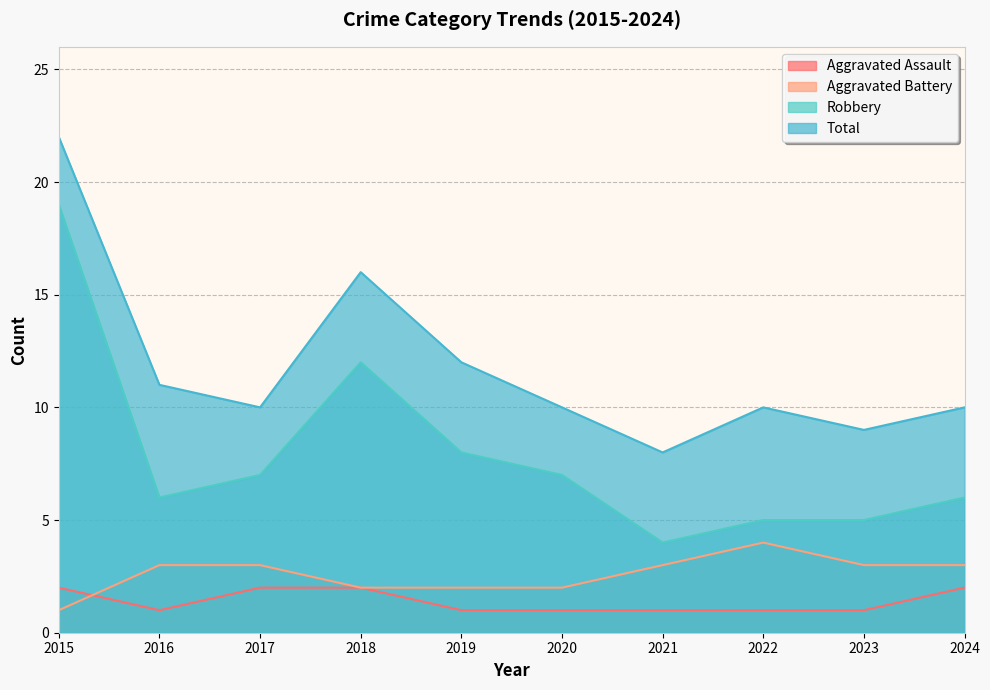

Reading left to right, transcribe all the data shown in this chart.

Aggravated Assault: 2015=2	2016=1	2017=2	2018=2	2019=1	2020=1	2021=1	2022=1	2023=1	2024=2
Aggravated Battery: 2015=1	2016=3	2017=3	2018=2	2019=2	2020=2	2021=3	2022=4	2023=3	2024=3
Robbery: 2015=19	2016=6	2017=7	2018=12	2019=8	2020=7	2021=4	2022=5	2023=5	2024=6
Total: 2015=22	2016=11	2017=10	2018=16	2019=12	2020=10	2021=8	2022=10	2023=9	2024=10